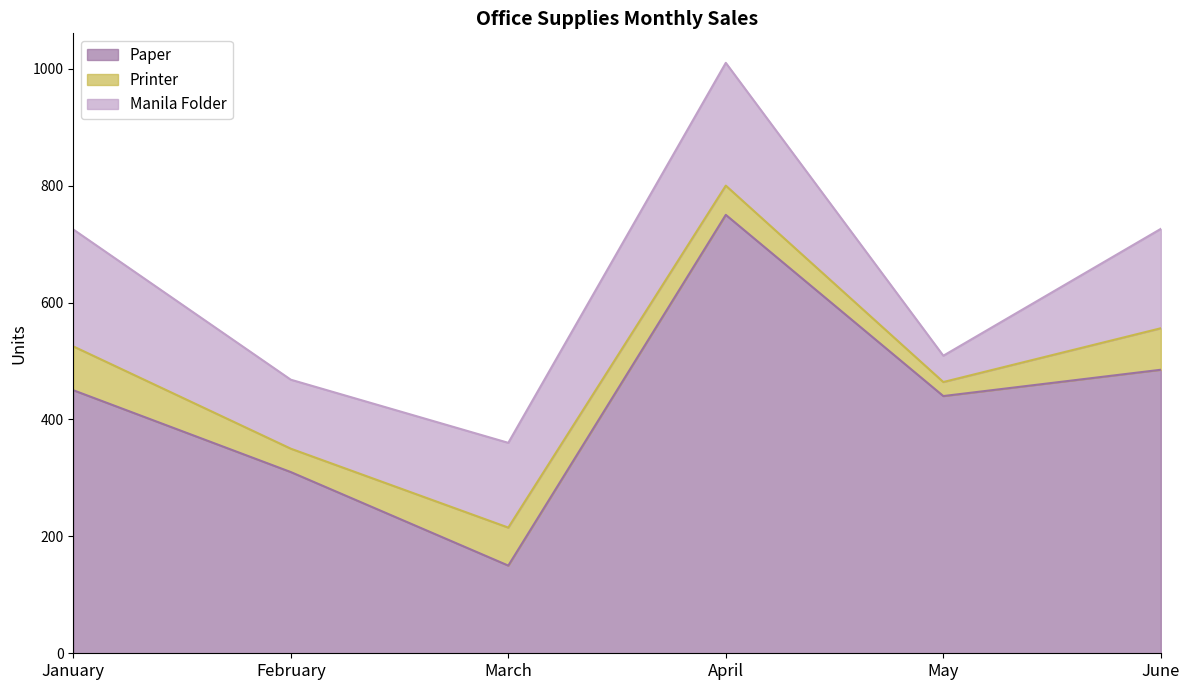

True or false: Manila Folder has more than 2 points higher than both neighbors.

False